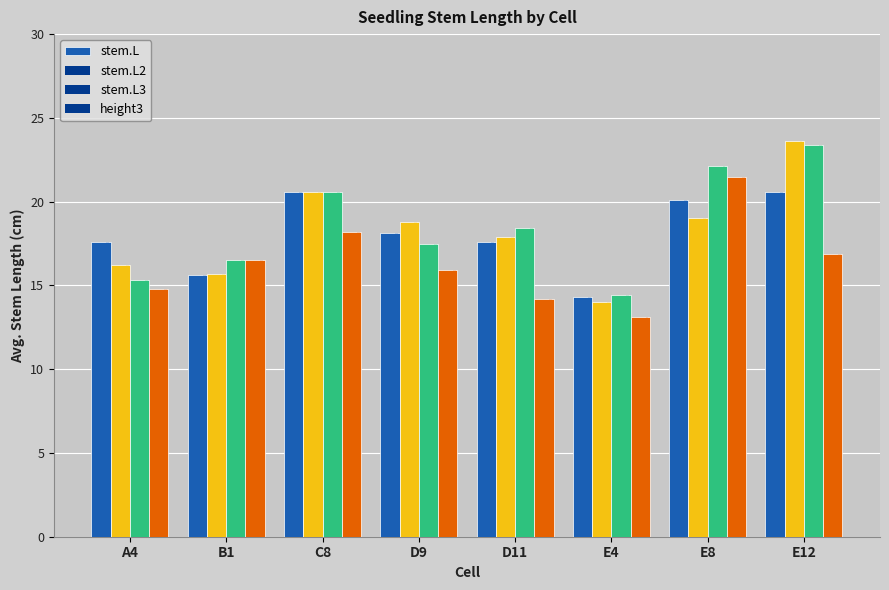

What is the label of the 6th bar from the left?

E4